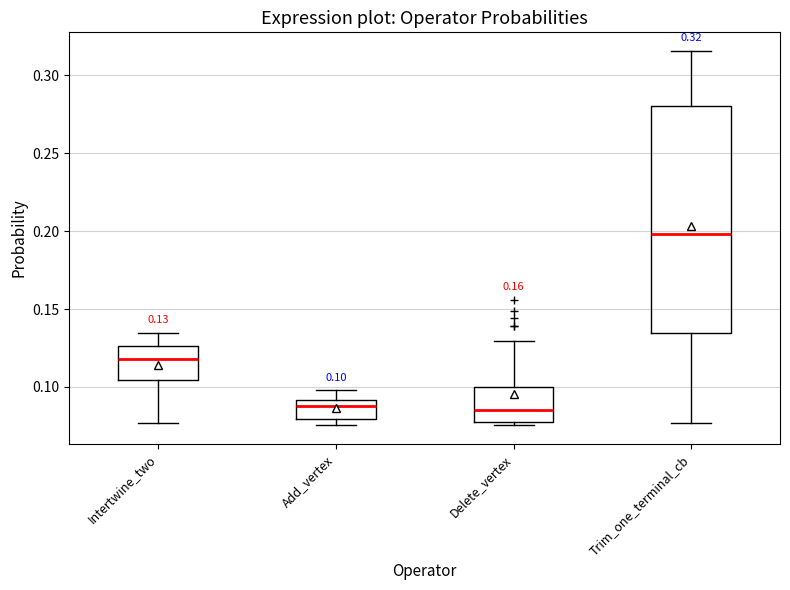

Comparing the boxes themselves (not the whiskers), which one is the tallest?

Trim_one_terminal_cb